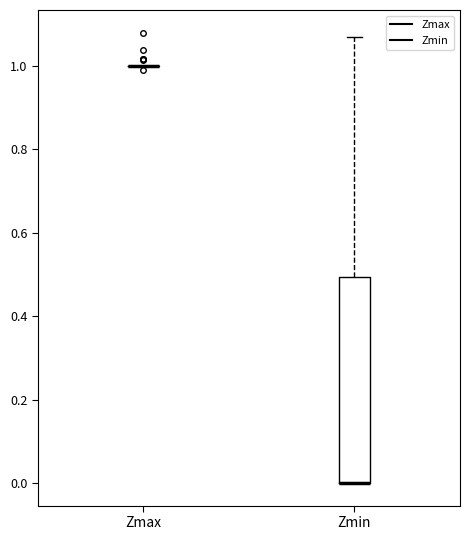

Comparing the boxes themselves (not the whiskers), which one is the tallest?

Zmin